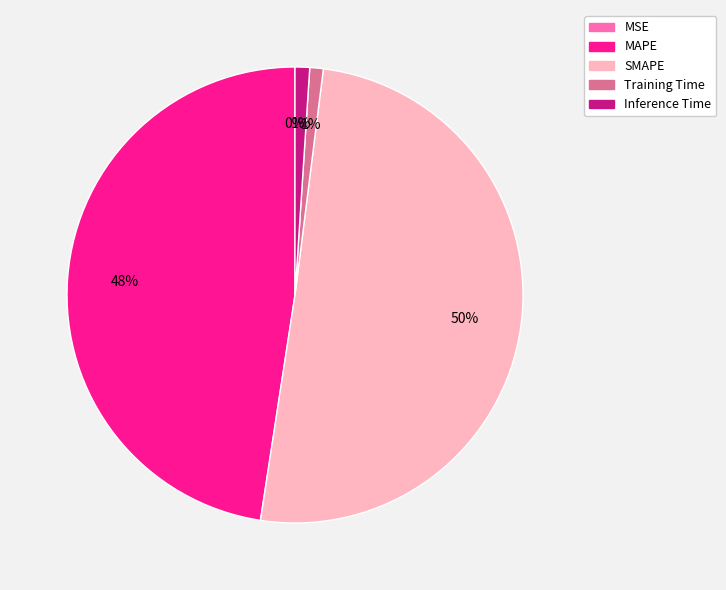

Is it true that Inference Time is 1% of the pie?

True